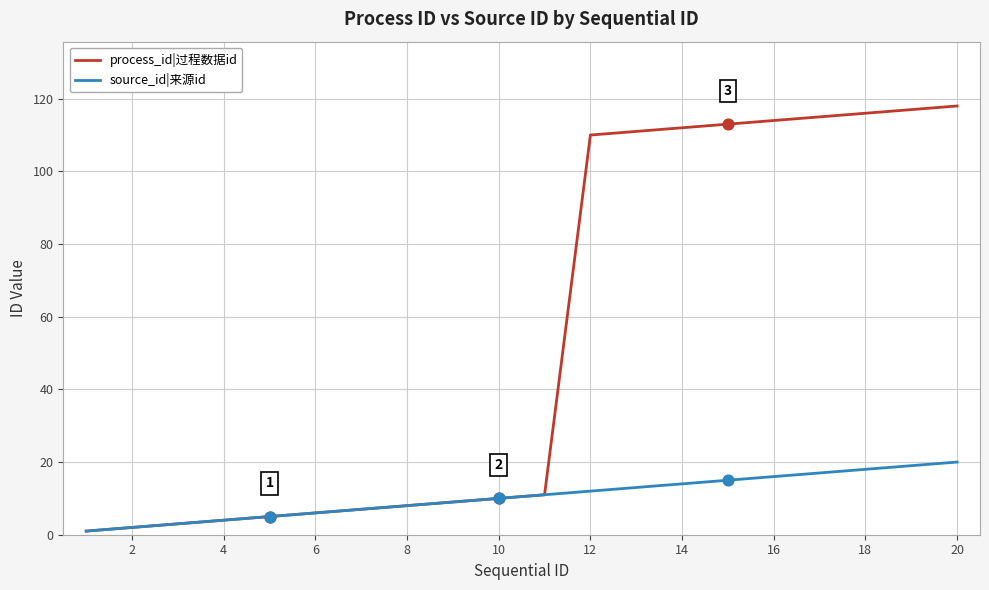

Which series has the widest spread of values?

process_id|过程数据id